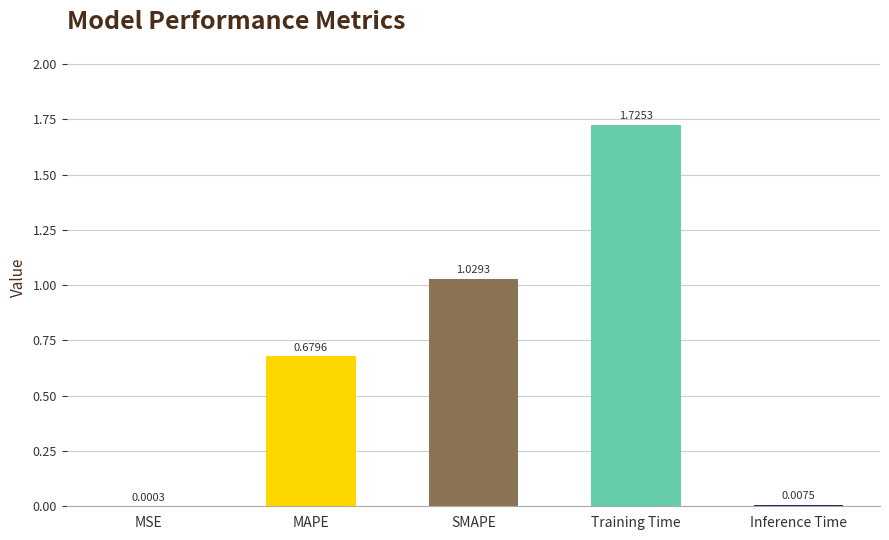

At which category does the chart reach its peak across all series?

Training Time